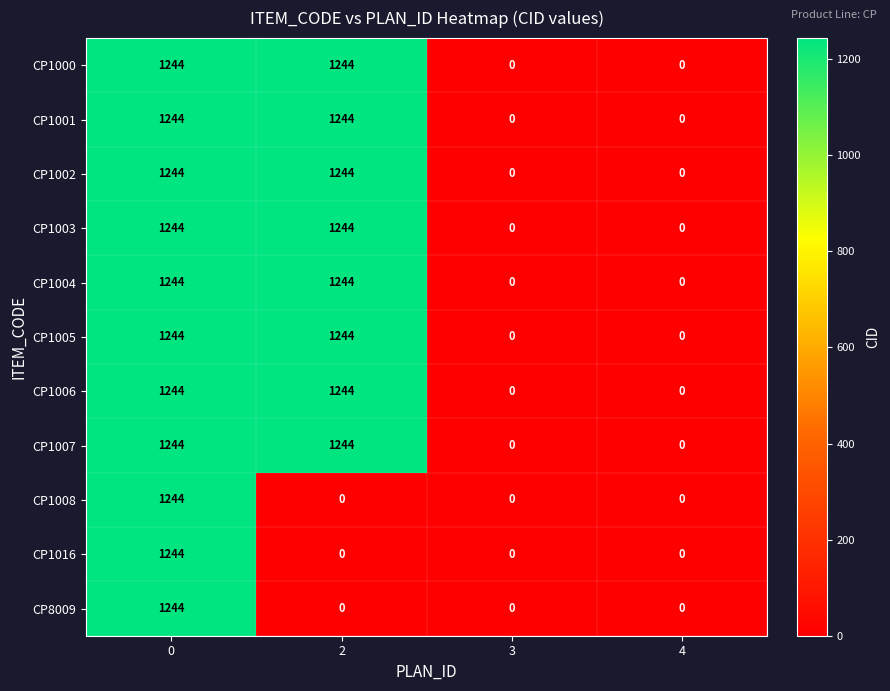

What is the maximum value for CP1006?

1244